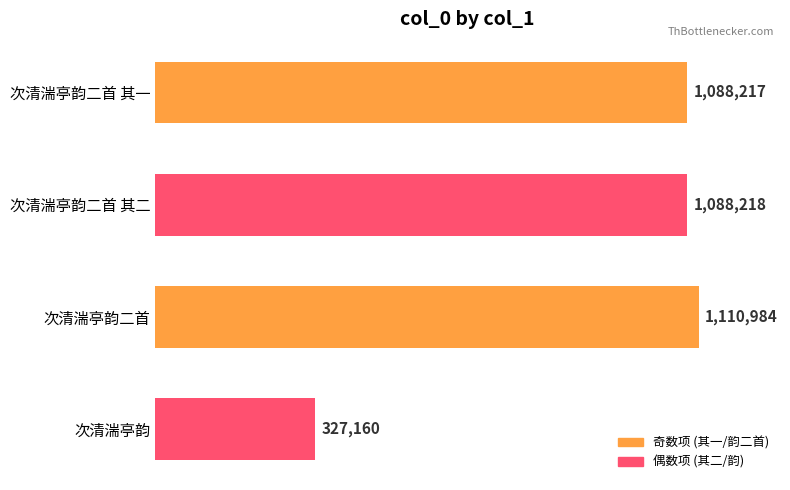

Rank the categories by value from highest to lowest.

次清湍亭韵二首, 次清湍亭韵二首 其二, 次清湍亭韵二首 其一, 次清湍亭韵